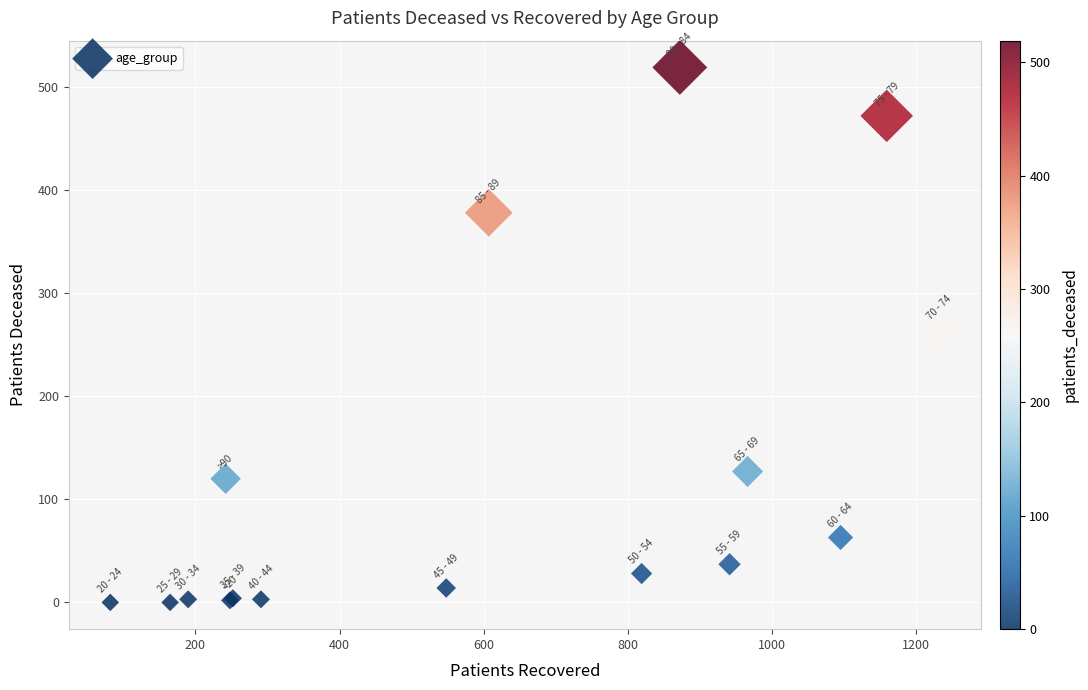

What Y value in the scatter plot is closest to 259?

265